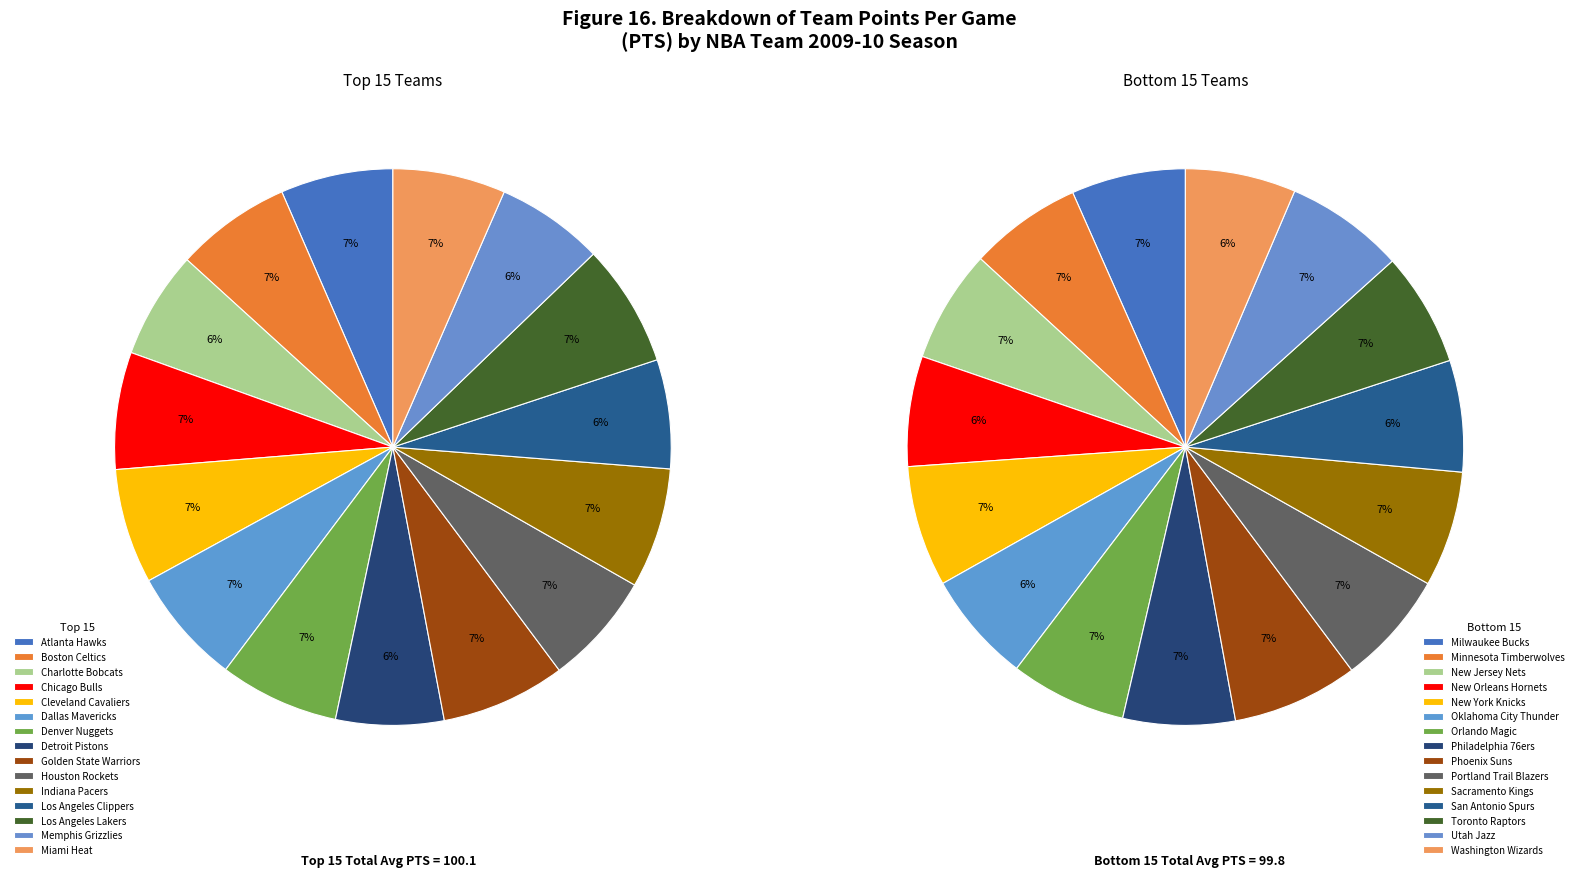

Is Atlanta Hawks the majority of the pie?

No